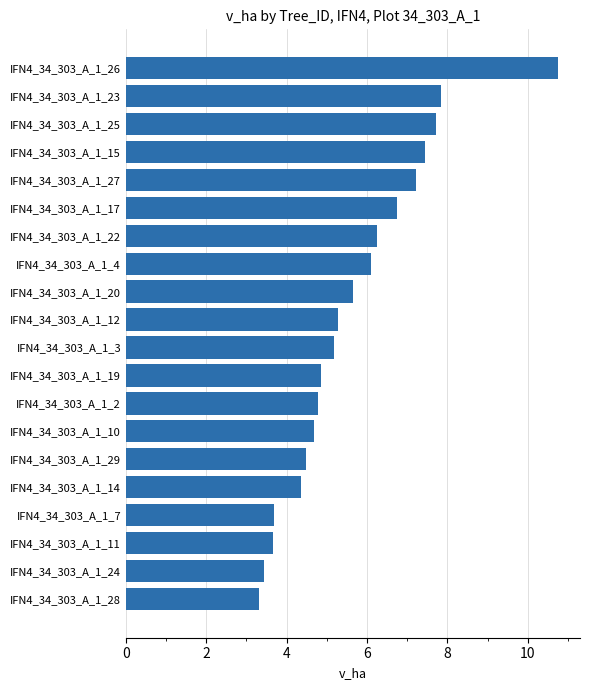

What is the ratio of the value at IFN4_34_303_A_1_11 to the value at IFN4_34_303_A_1_29?

0.8